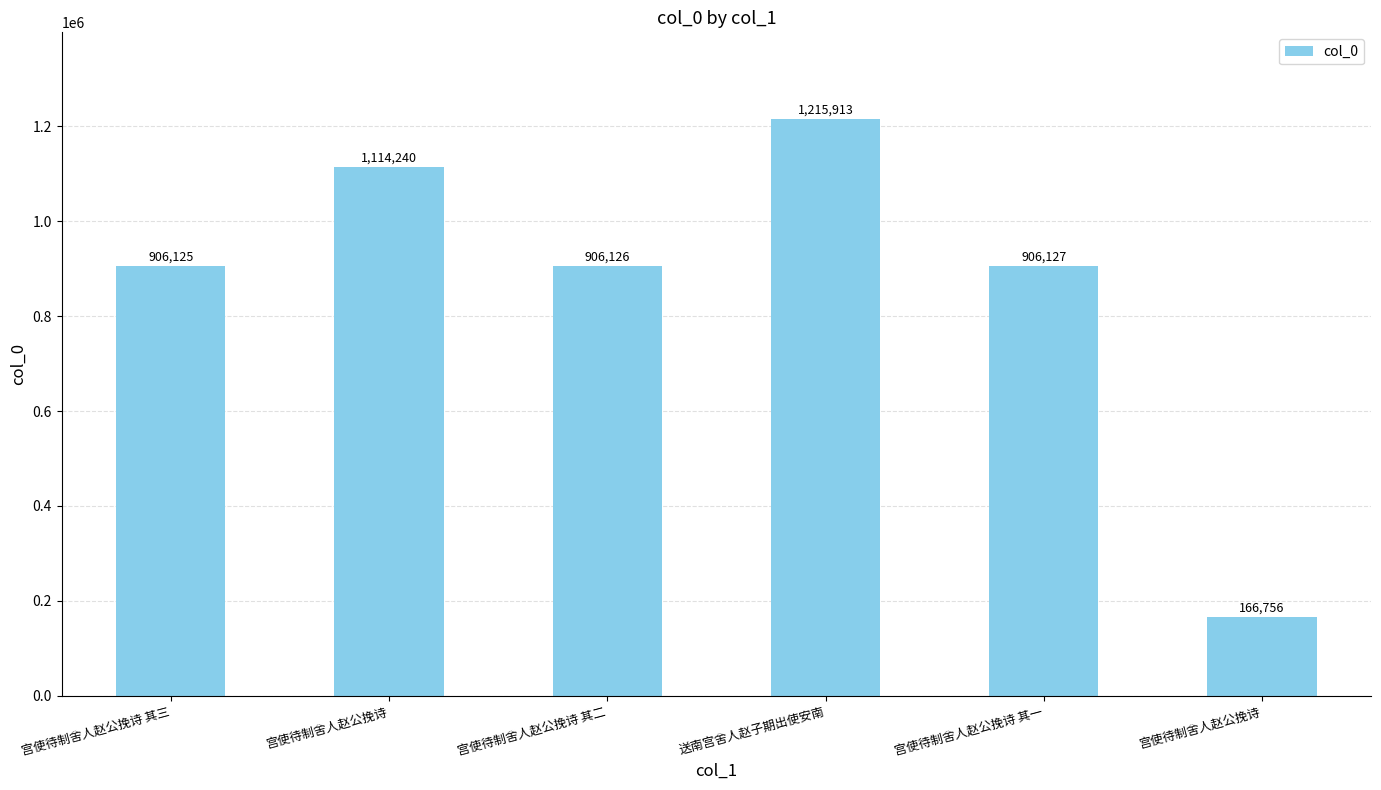

At which label does the data first exceed 906127?

宫使待制舍人赵公挽诗